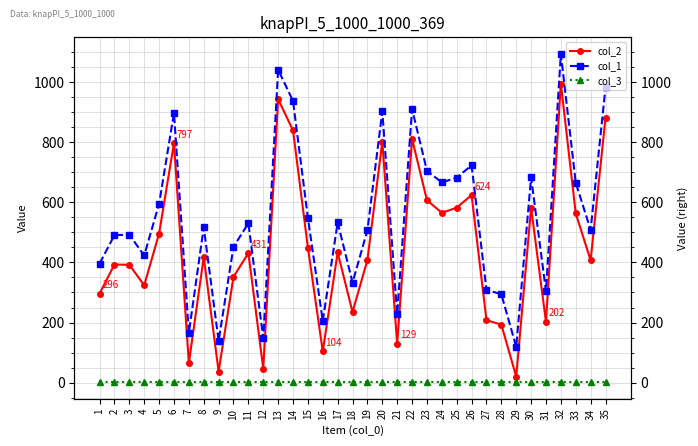

True or false: col_3 and col_1 intersect in this chart.

False